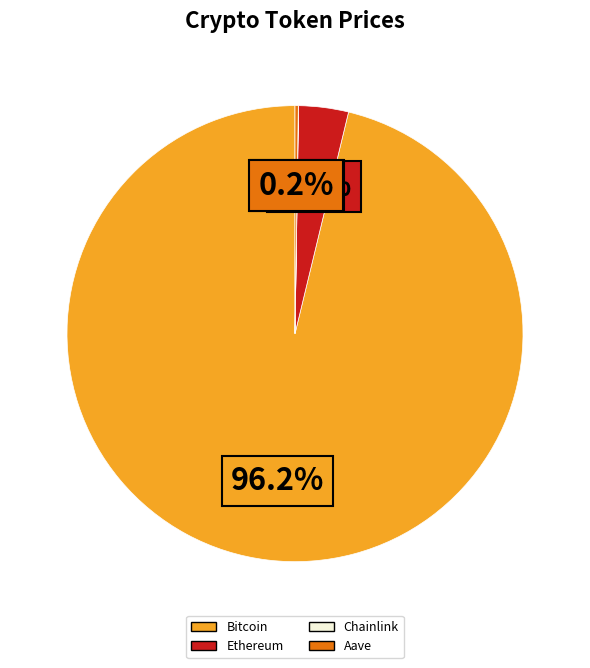

Which has a higher value, Ethereum or Bitcoin?

Bitcoin